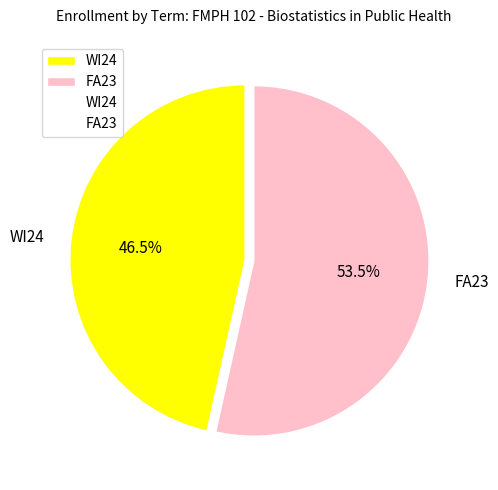

Approximately how many times larger is the value at WI24 compared to FA23?

0.9